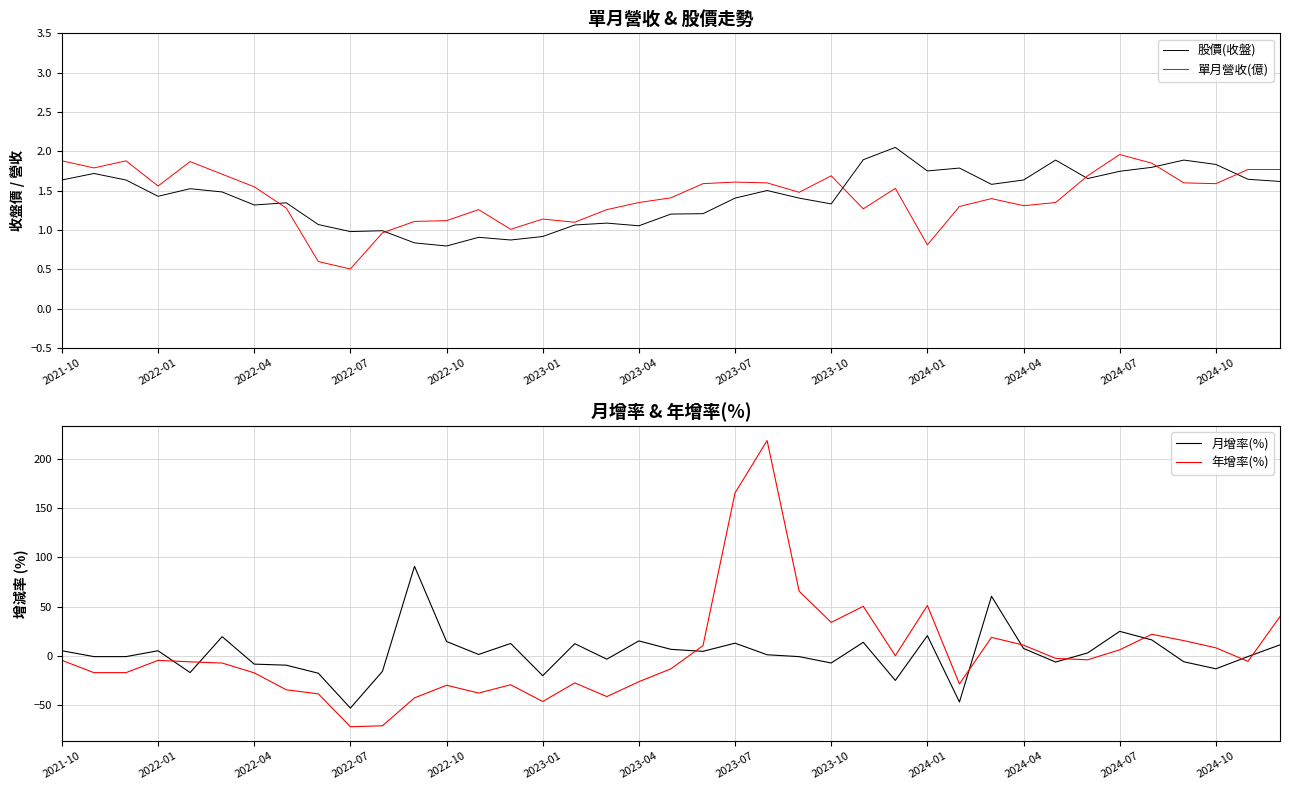

What is the difference between the highest and lowest values at 19?

19.7